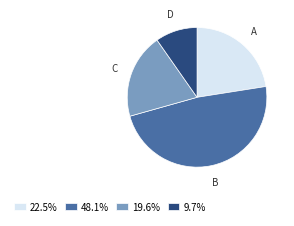

Is there any slice that represents more than half of the pie?

No